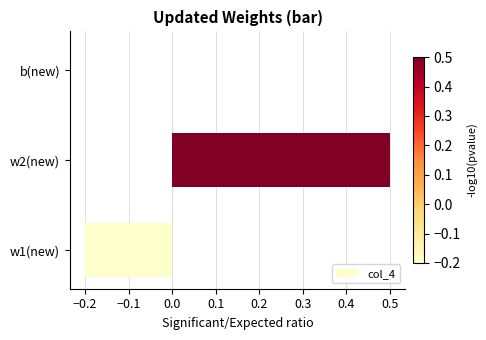

Which category has the highest value across all series?

w2(new)